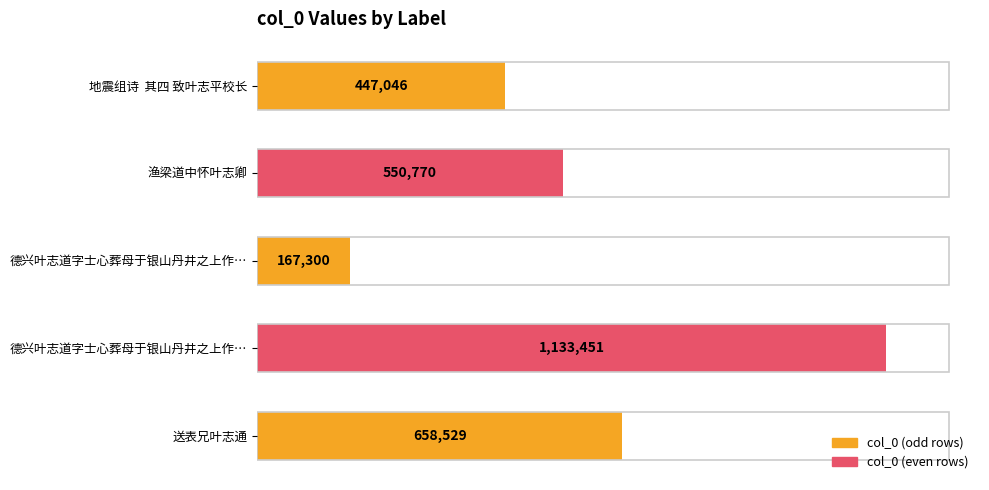

Are the bars horizontal?

Yes